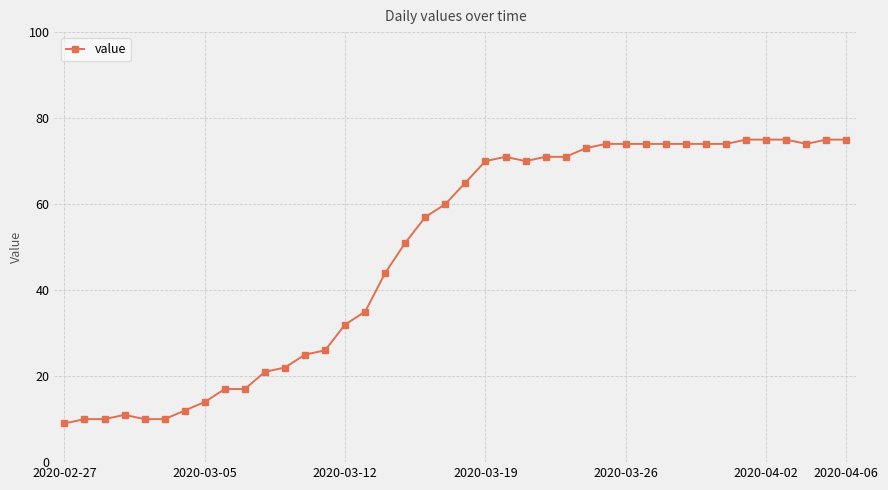

True or false: the data has more than 0 interior local peaks.

True